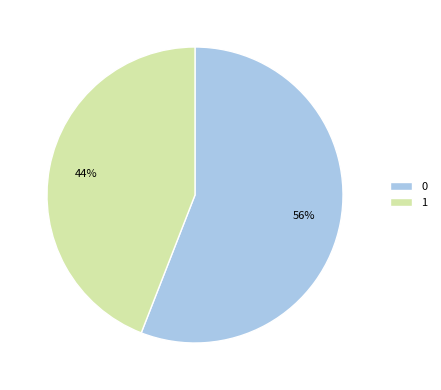

Do 0 and 1 together represent more than half of the pie?

Yes